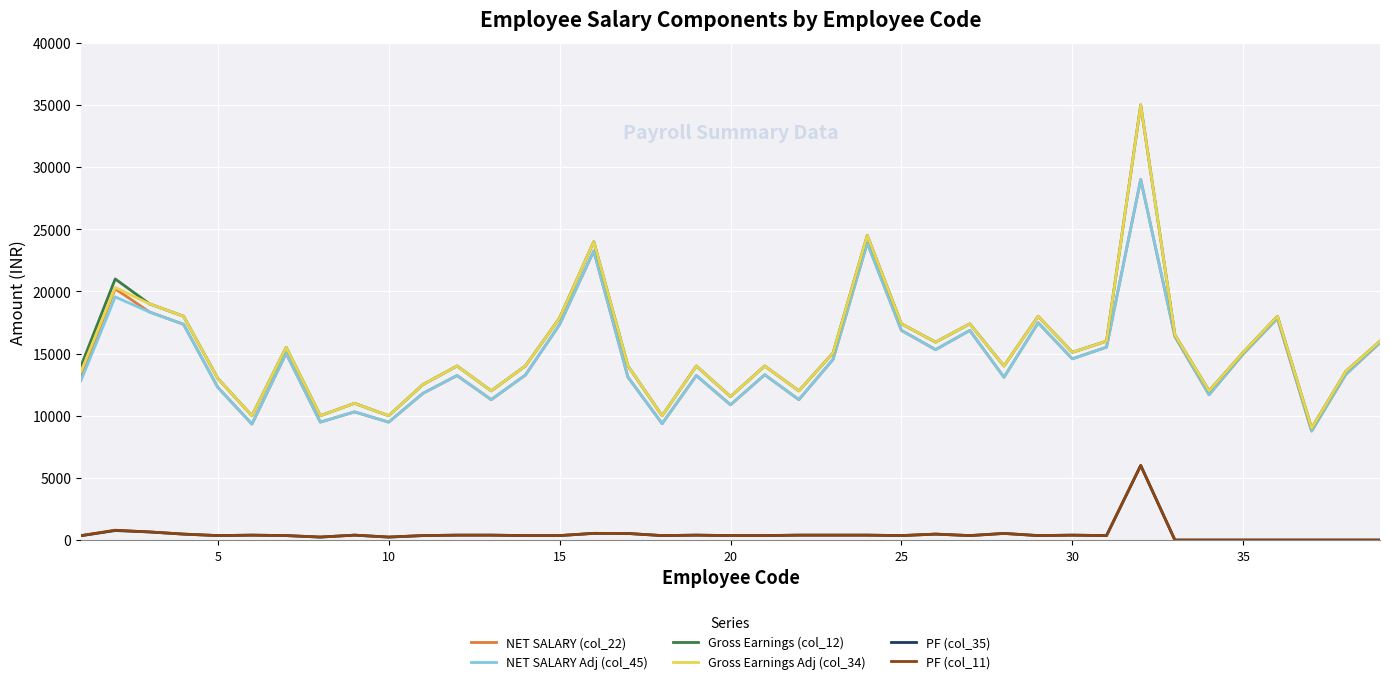

What are all the series names shown in the legend?

NET SALARY (col_22), NET SALARY Adj (col_45), Gross Earnings (col_12), Gross Earnings Adj (col_34), PF (col_35), PF (col_11)